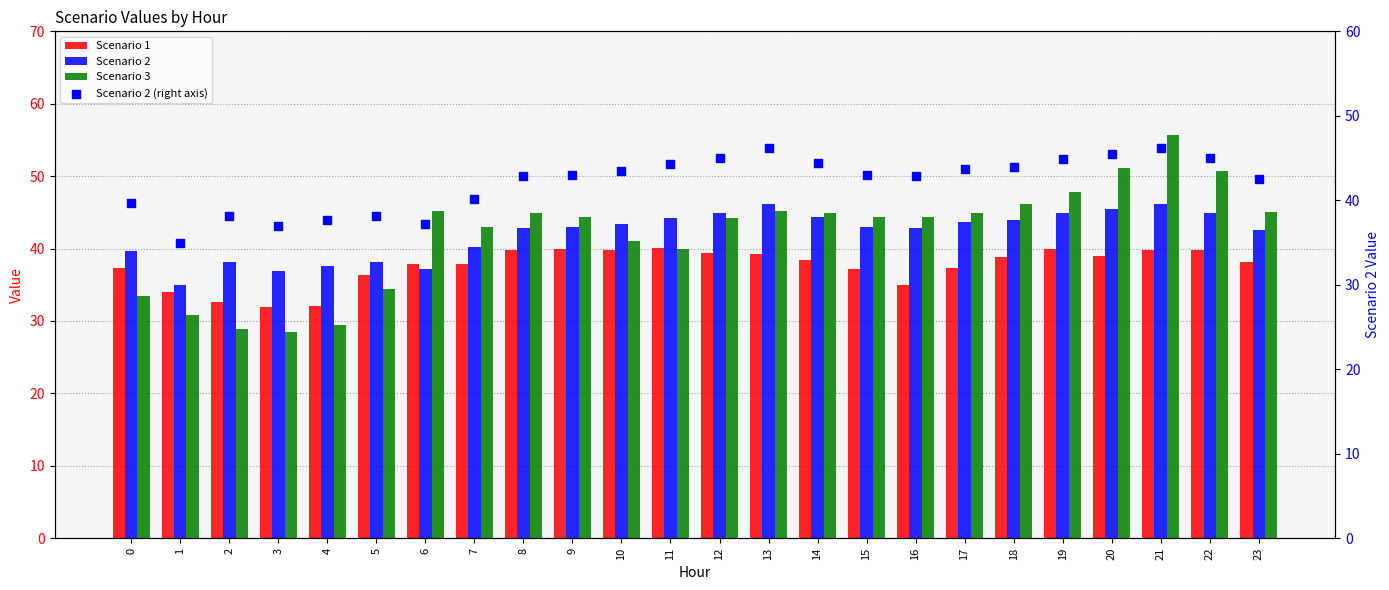

Which series reaches the minimum Y coordinate?

Scenario 3